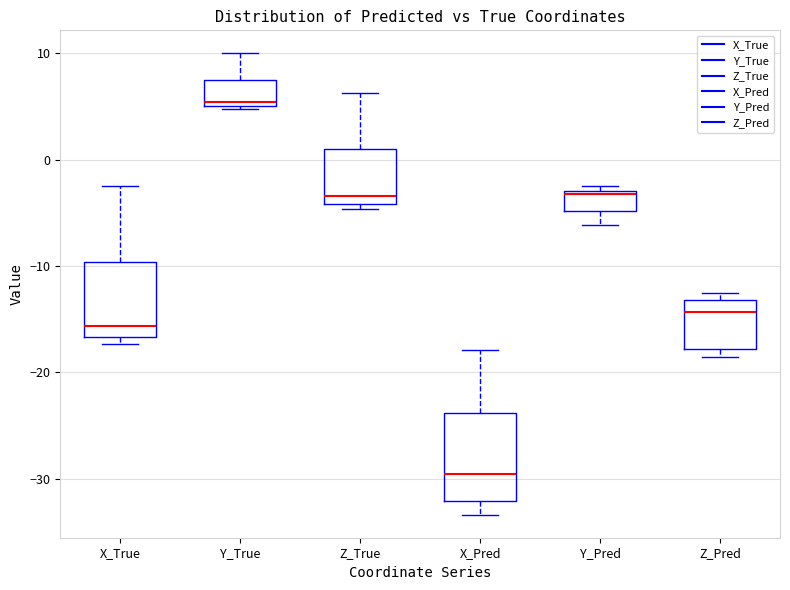

Reading left to right, transcribe this box plot: for each box, give where its median line is, the range the box spans, and where its two whiskers end, as read against the y-axis. The values are not printed on the chart, so give them approximately, as read against the axis.

X_True: median -16, box -17 to -10, whiskers -17 (just below the box's lower edge) to -2
Y_True: median 5 (just above the box's lower edge), box 5 to 7, whiskers 5 to 10
Z_True: median -3, box -4 to 1, whiskers -5 to 6
X_Pred: median -30, box -32 to -24, whiskers -33 to -18
Y_Pred: median -3, box -5 to -3, whiskers -6 to -2
Z_Pred: median -14, box -18 to -13, whiskers -19 to -13 (just above the box's upper edge)